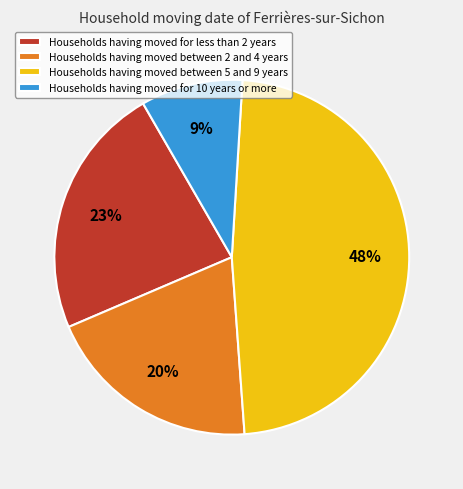

Does Households having moved between 2 and 4 years represent more than half of the total?

No